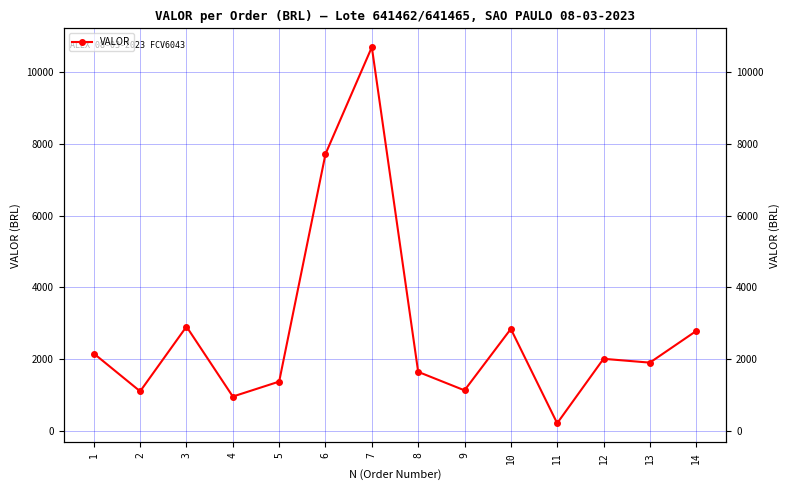

Rank the categories by value from lowest to highest.

11, 4, 2, 9, 5, 8, 13, 12, 1, 14, 10, 3, 6, 7